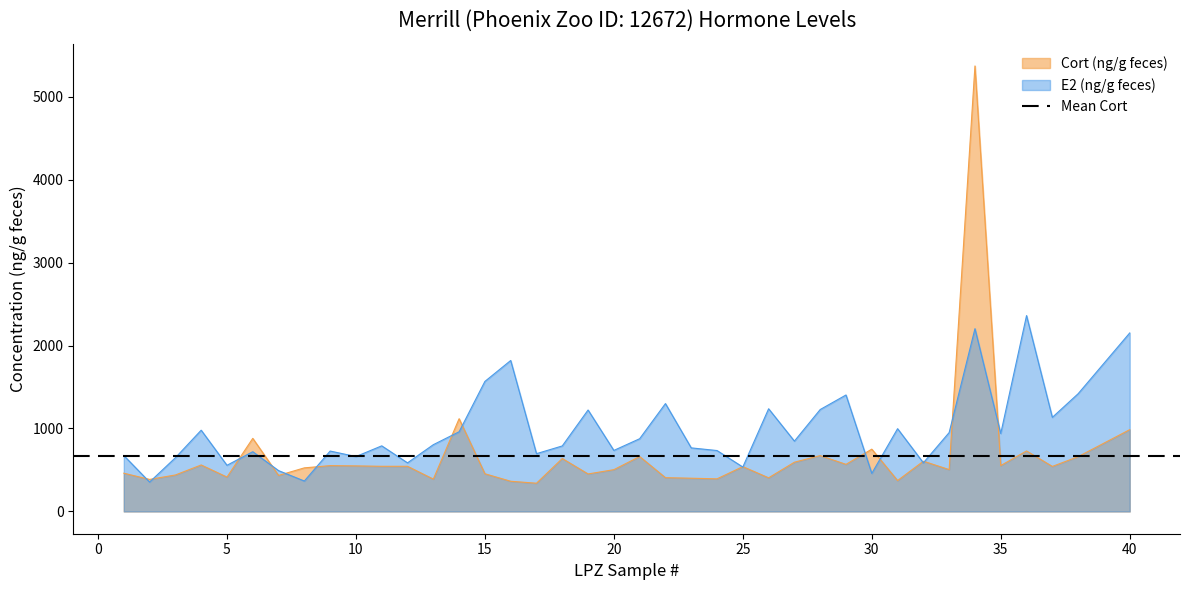

At 33, list the series in order from smallest to largest.

Cort (ng/g feces), E2 (ng/g feces)